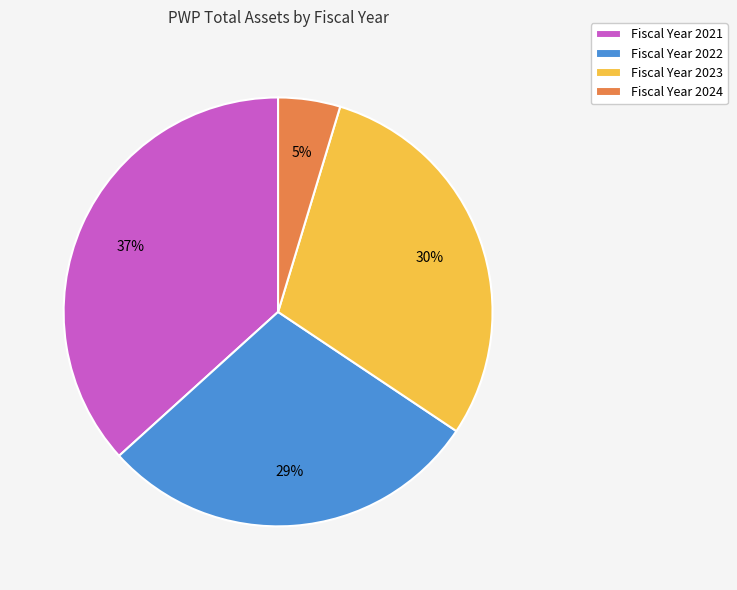

To the nearest percent, what portion does Fiscal Year 2024 represent?

5%